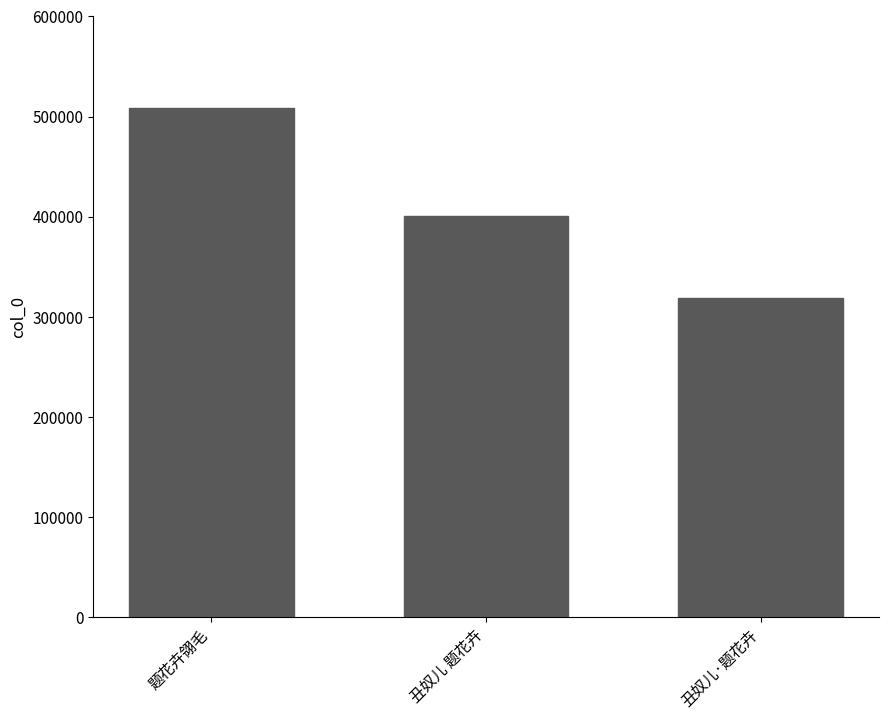

What is the sum of all values?

1227885